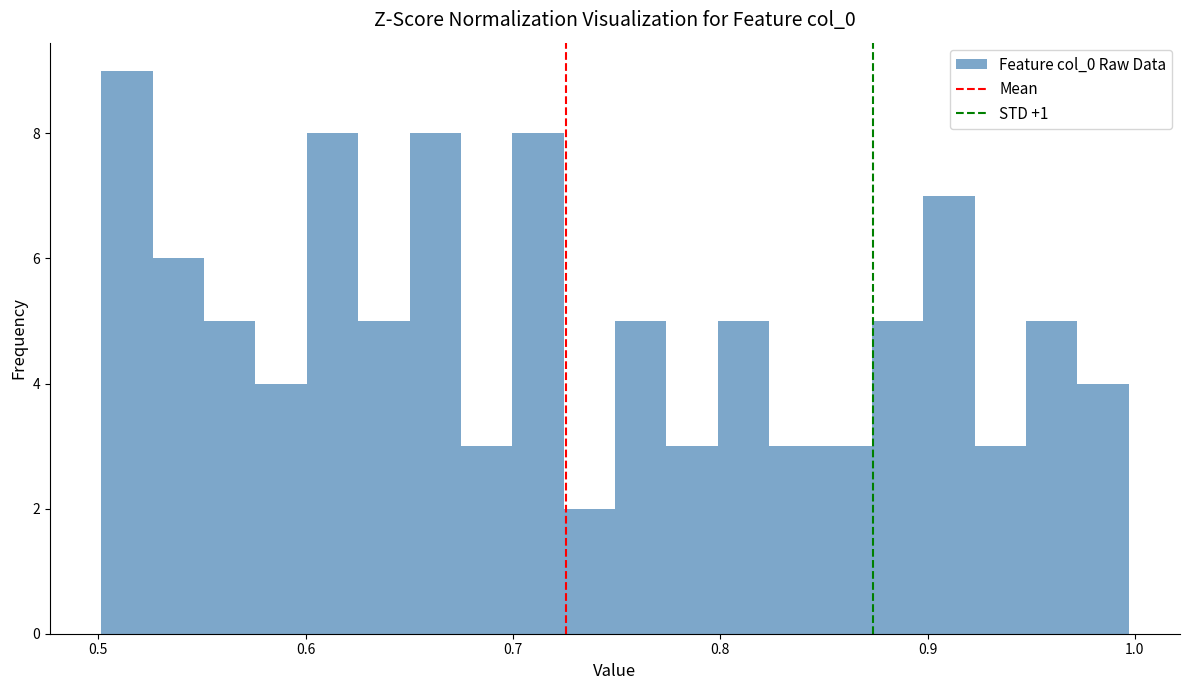

Read against the x-axis, roughly where is the centre of the tallest bar?

0.51